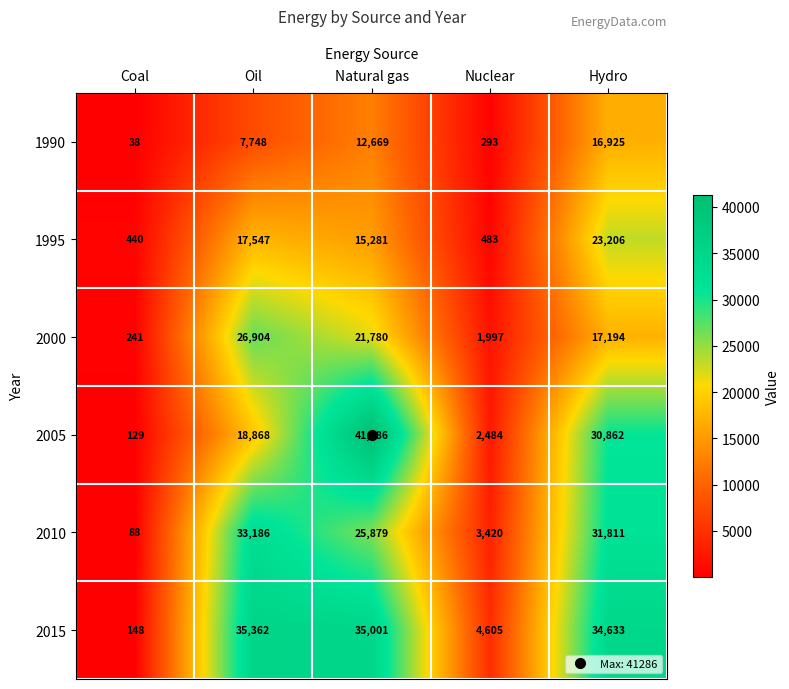

At which label is 1990 closest to 8481?

Oil